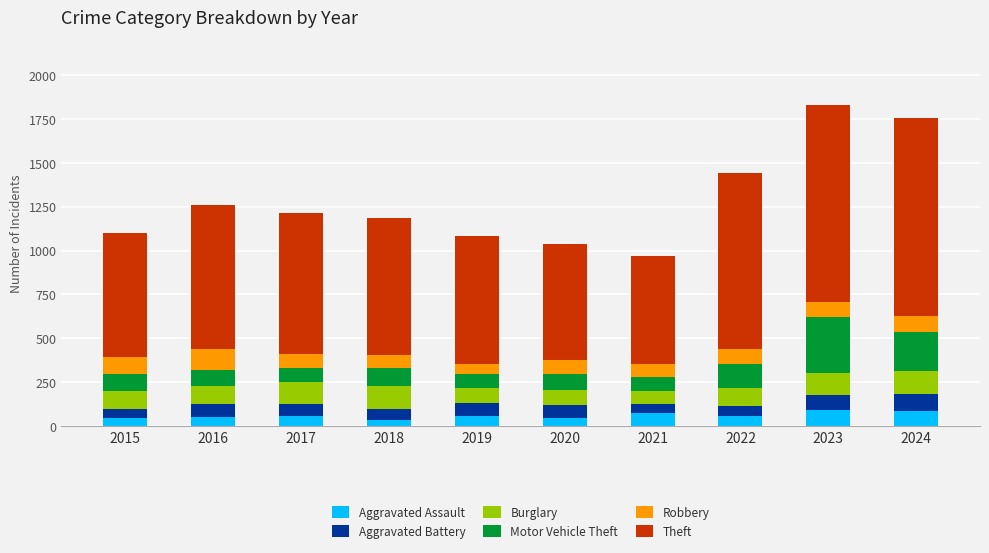

What is the maximum value for Aggravated Assault?

93